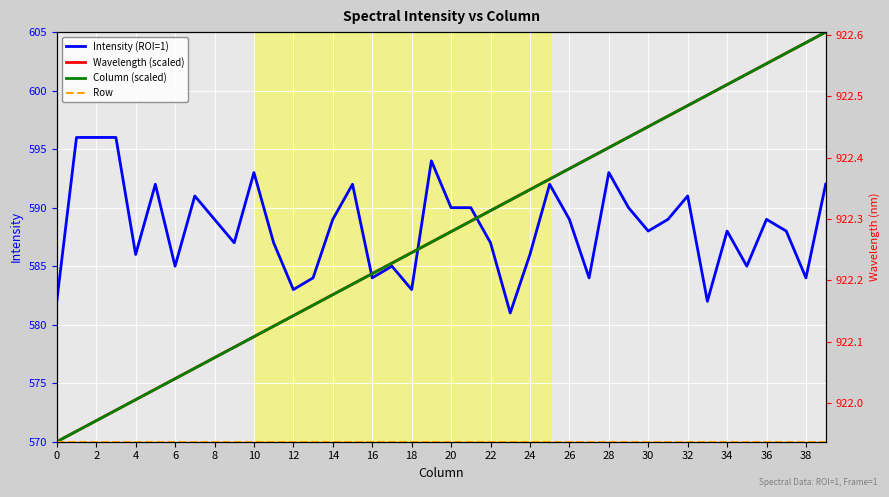

How many lines are shown in the chart?

4